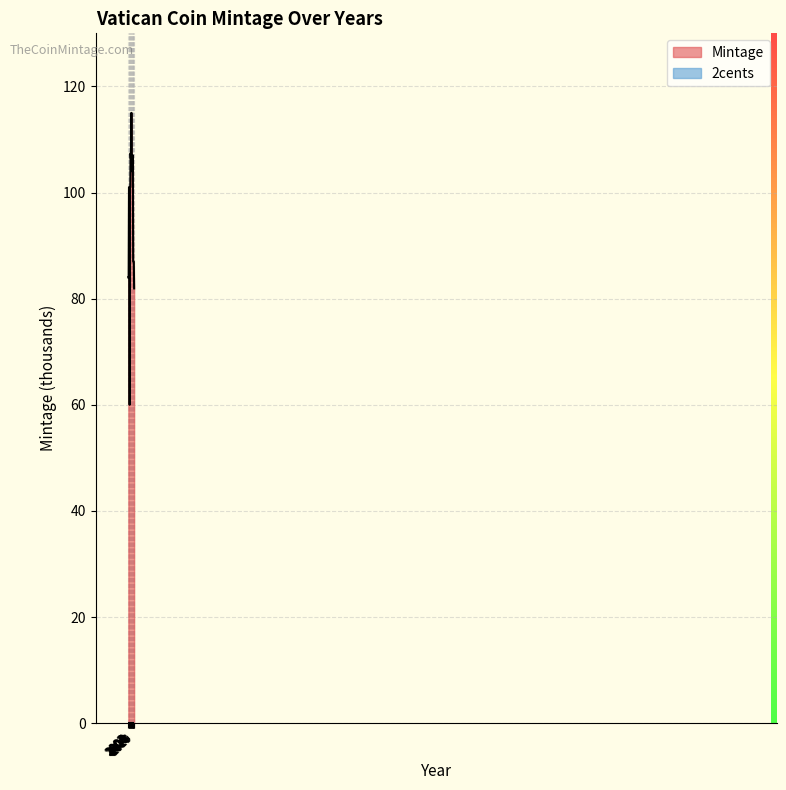

What is the value of the 12th point from the left?

106.0